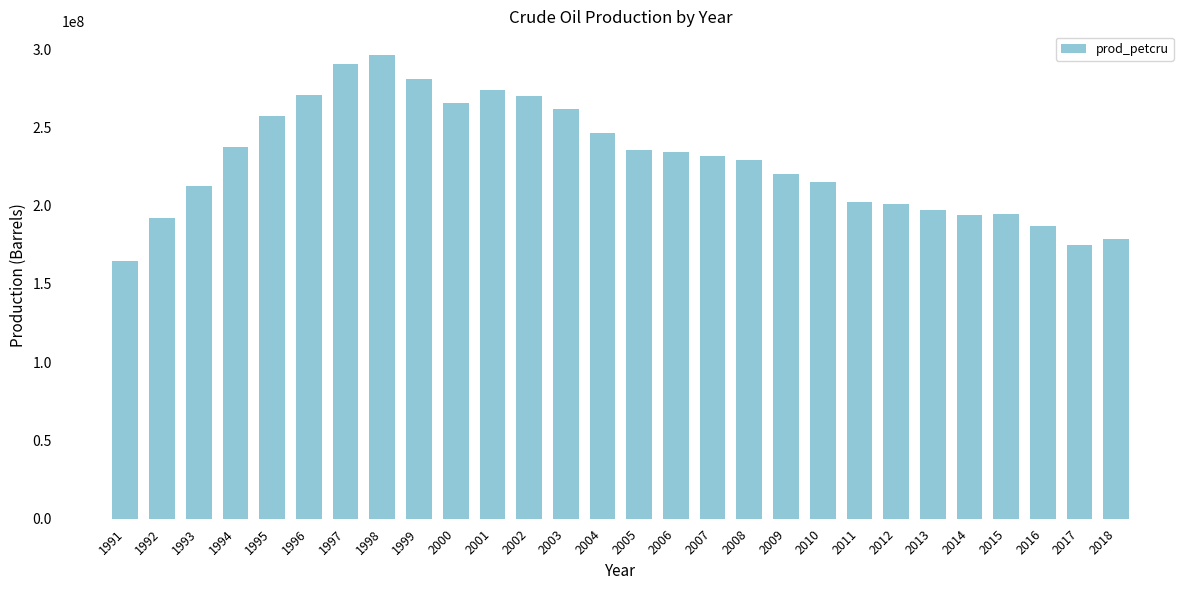

What is the sum of the values at 1996 and 1997?

560945964.4